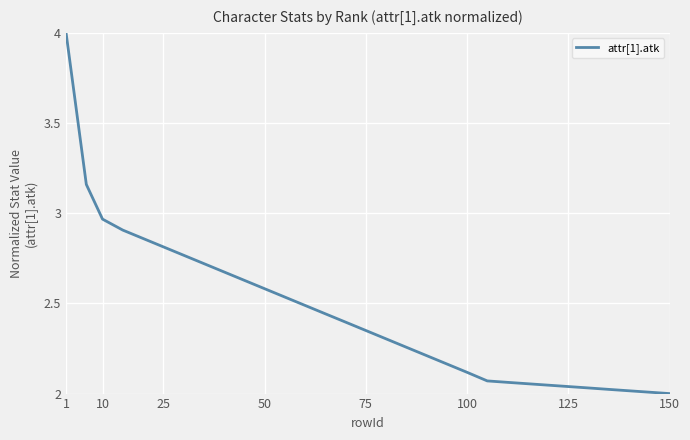

What is the greatest value displayed?

4.0